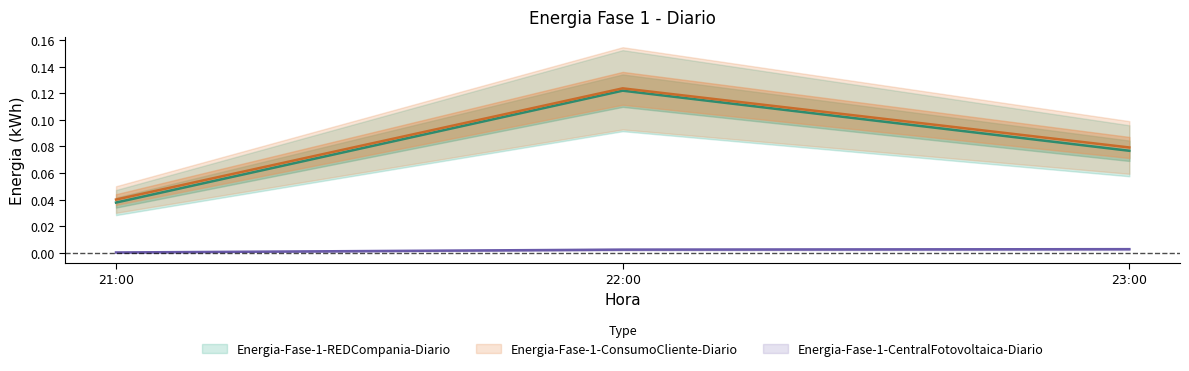

At how many categories does at least one series exceed 0?

3